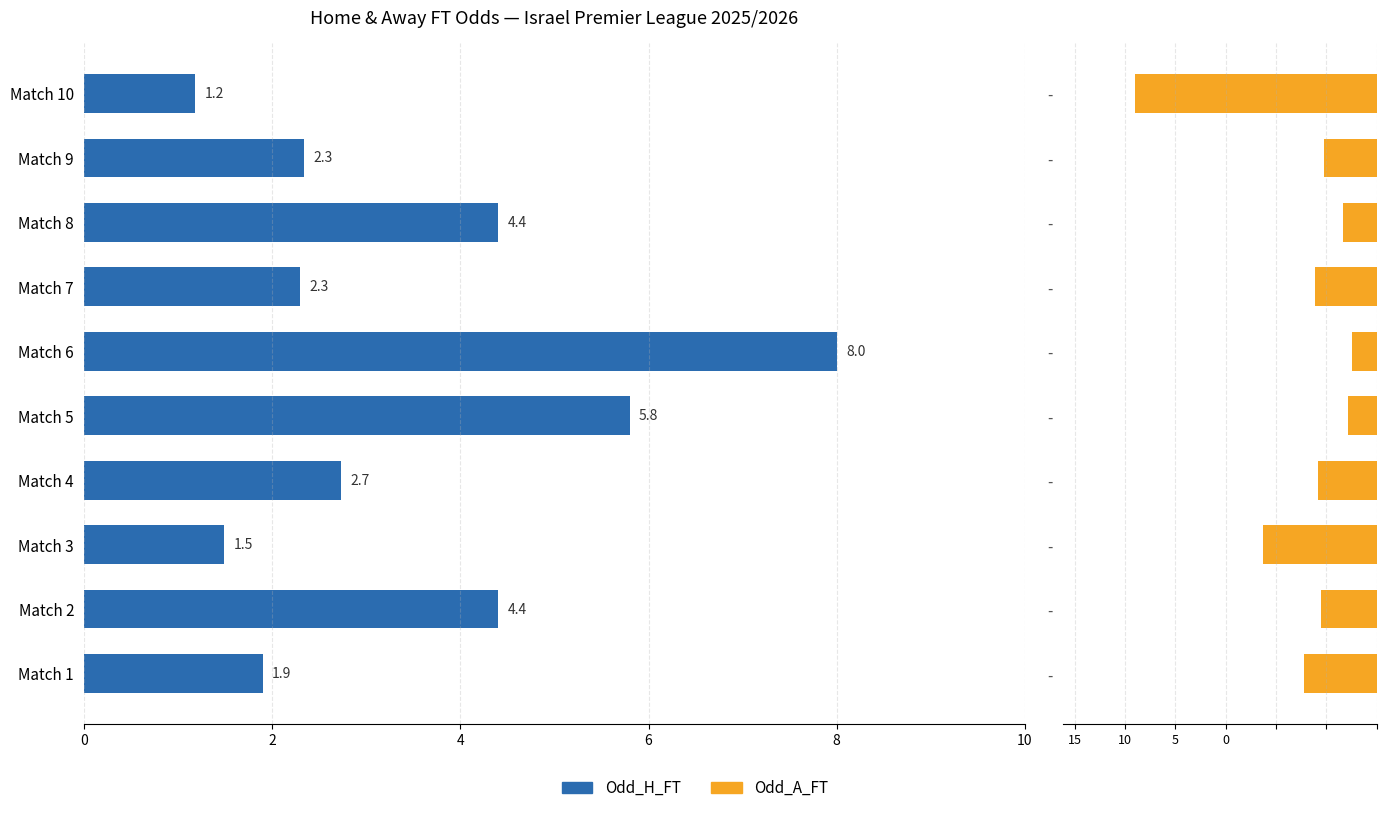

What is the difference between the maximum and minimum values in the Odd_H_FT series?

6.8